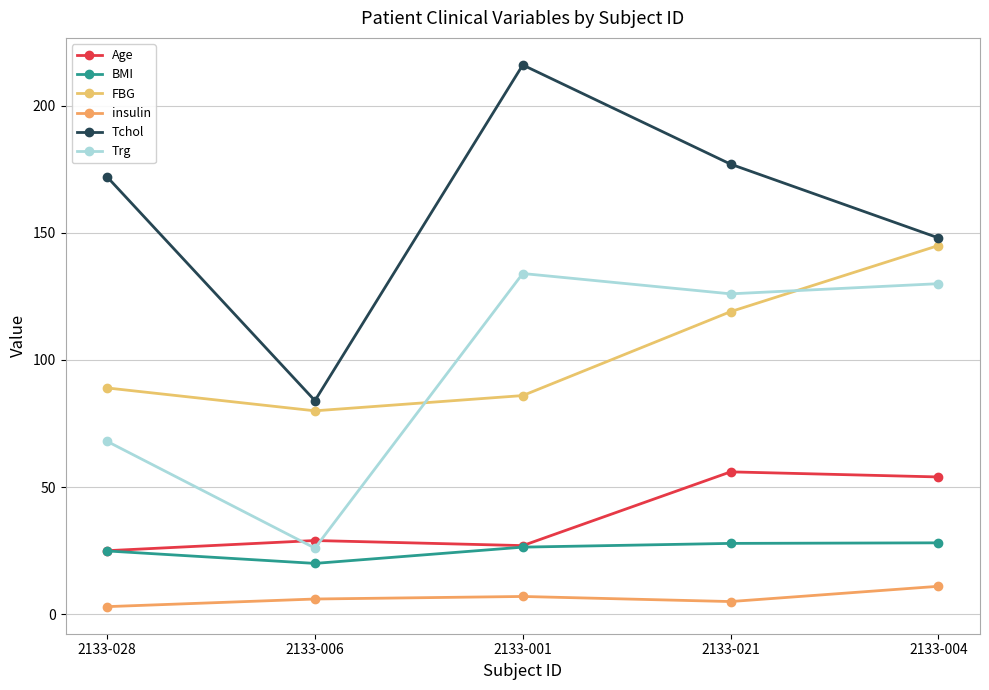

Where is FBG nearest to the value 112?

2133-021